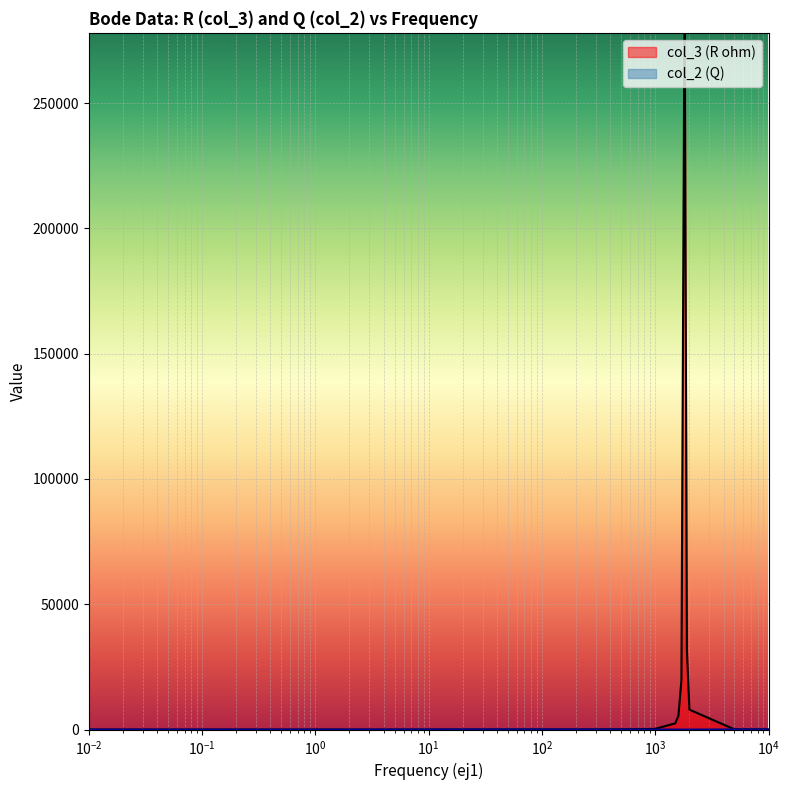

What is the greatest value displayed?

278000.0